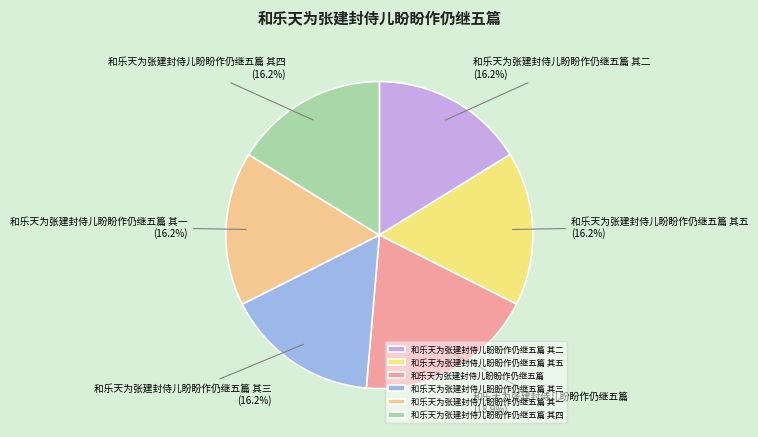

Which has a higher value, 和乐天为张建封侍儿盼盼作仍继五篇 其二 or 和乐天为张建封侍儿盼盼作仍继五篇?

和乐天为张建封侍儿盼盼作仍继五篇